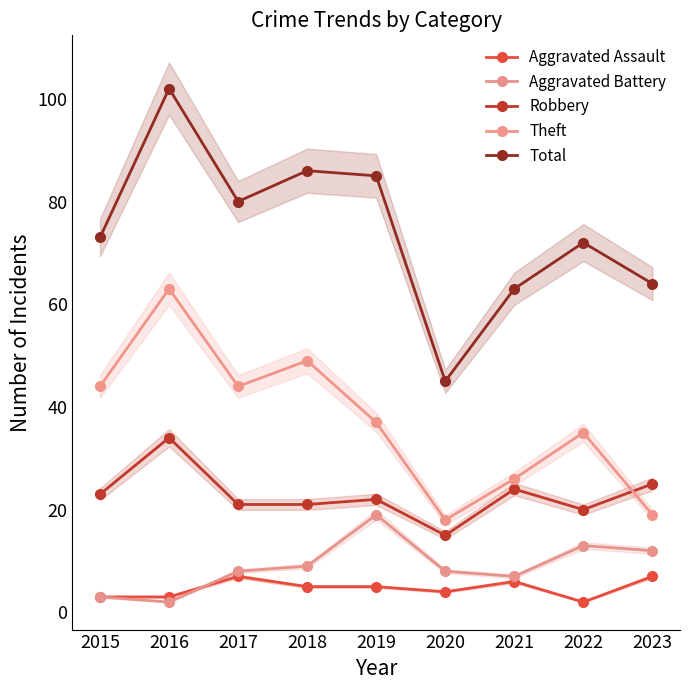

Reading left to right, list all the values displayed in this chart.

Aggravated Assault: 2015=3	2016=3	2017=7	2018=5	2019=5	2020=4	2021=6	2022=2	2023=7
Aggravated Battery: 2015=3	2016=2	2017=8	2018=9	2019=19	2020=8	2021=7	2022=13	2023=12
Robbery: 2015=23	2016=34	2017=21	2018=21	2019=22	2020=15	2021=24	2022=20	2023=25
Theft: 2015=44	2016=63	2017=44	2018=49	2019=37	2020=18	2021=26	2022=35	2023=19
Total: 2015=73	2016=102	2017=80	2018=86	2019=85	2020=45	2021=63	2022=72	2023=64